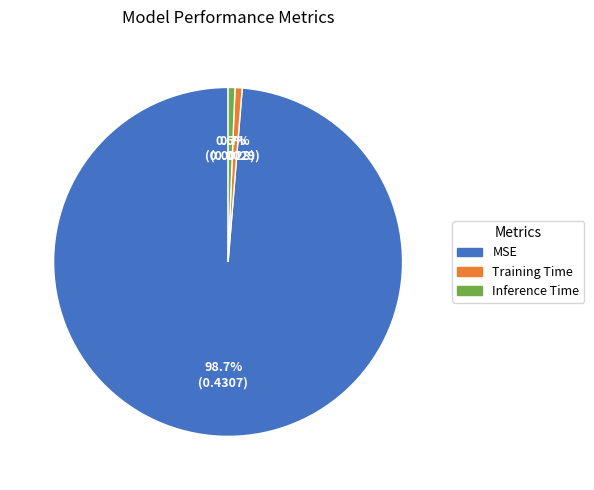

To the nearest percent, what portion does Training Time represent?

1%